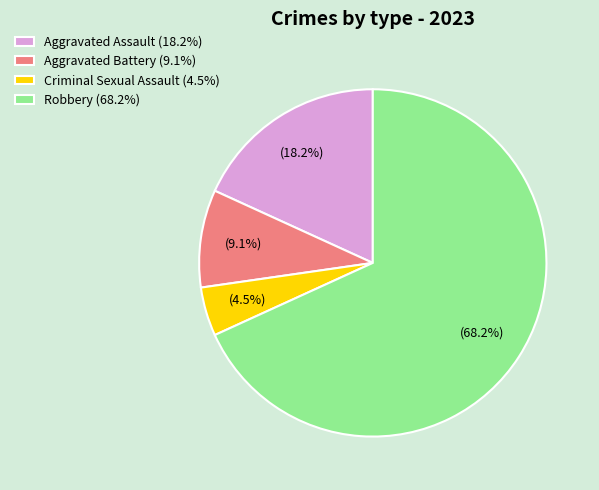

Is it true that Robbery is 61% of the pie?

False